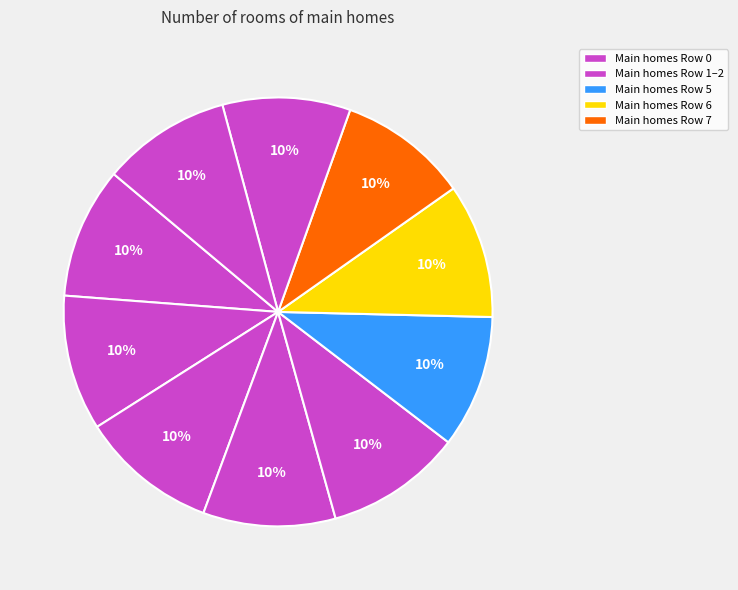

How many slices are in this pie chart?

10